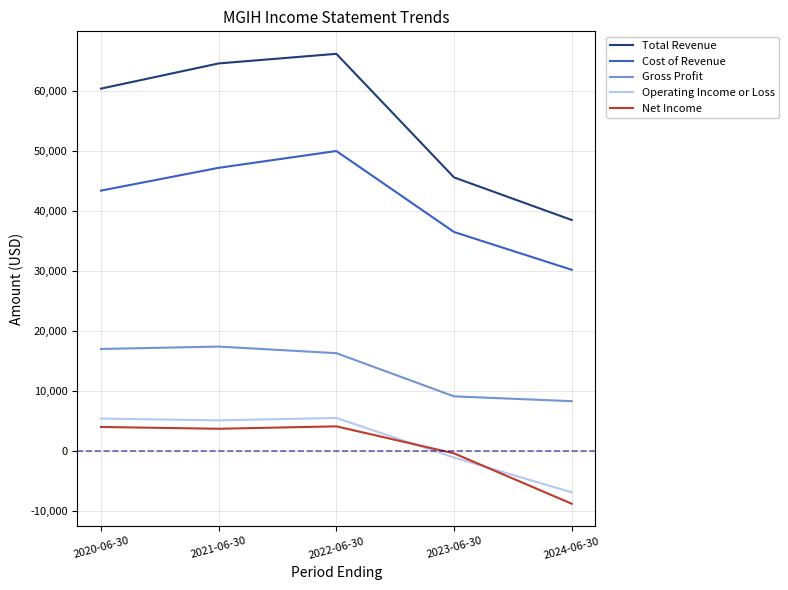

What is the difference between the Cost of Revenue values at 2021-06-30 and 2023-06-30?

10700